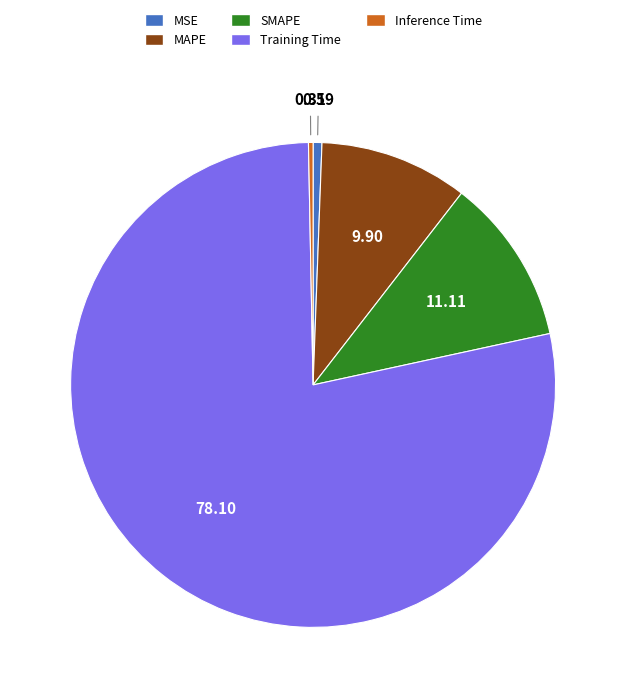

Which category has the biggest portion of the pie?

Training Time